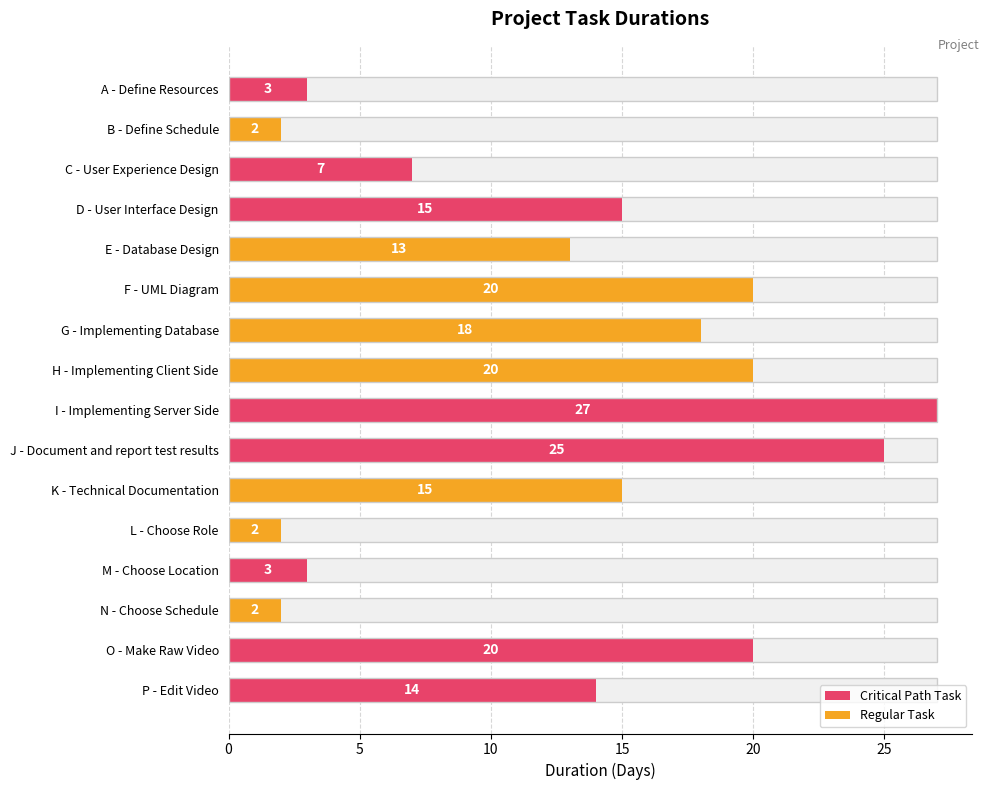

True or false: the data shows 4 at L - Choose Role.

False